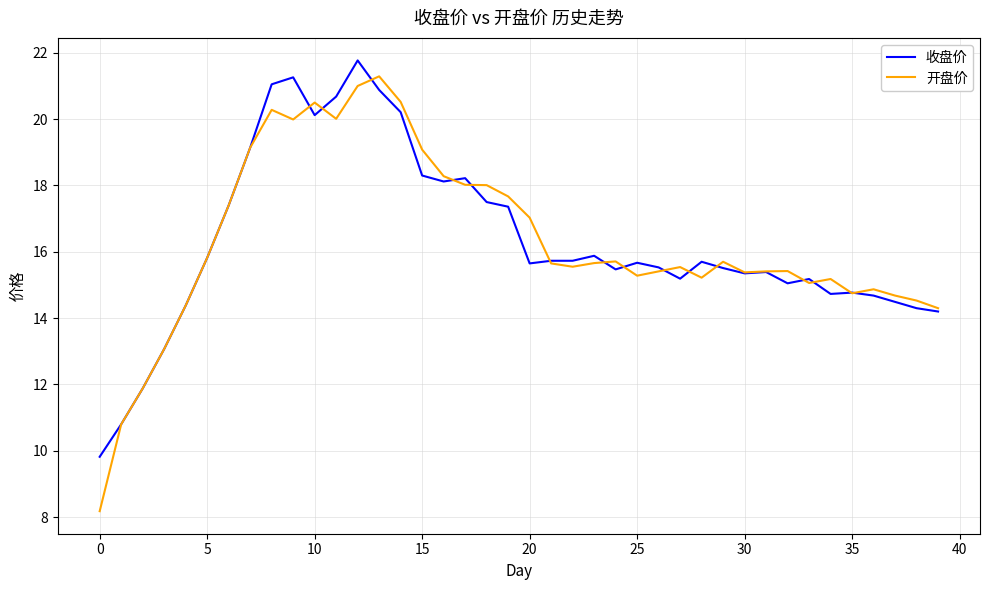

Which series has the widest spread of values?

开盘价